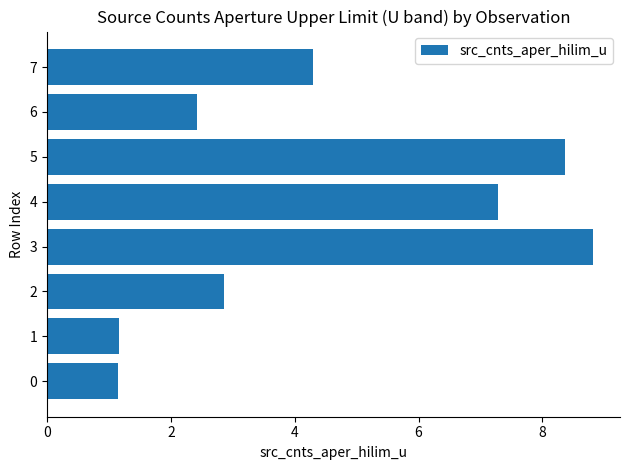

What is the maximum value shown in the chart?

8.8